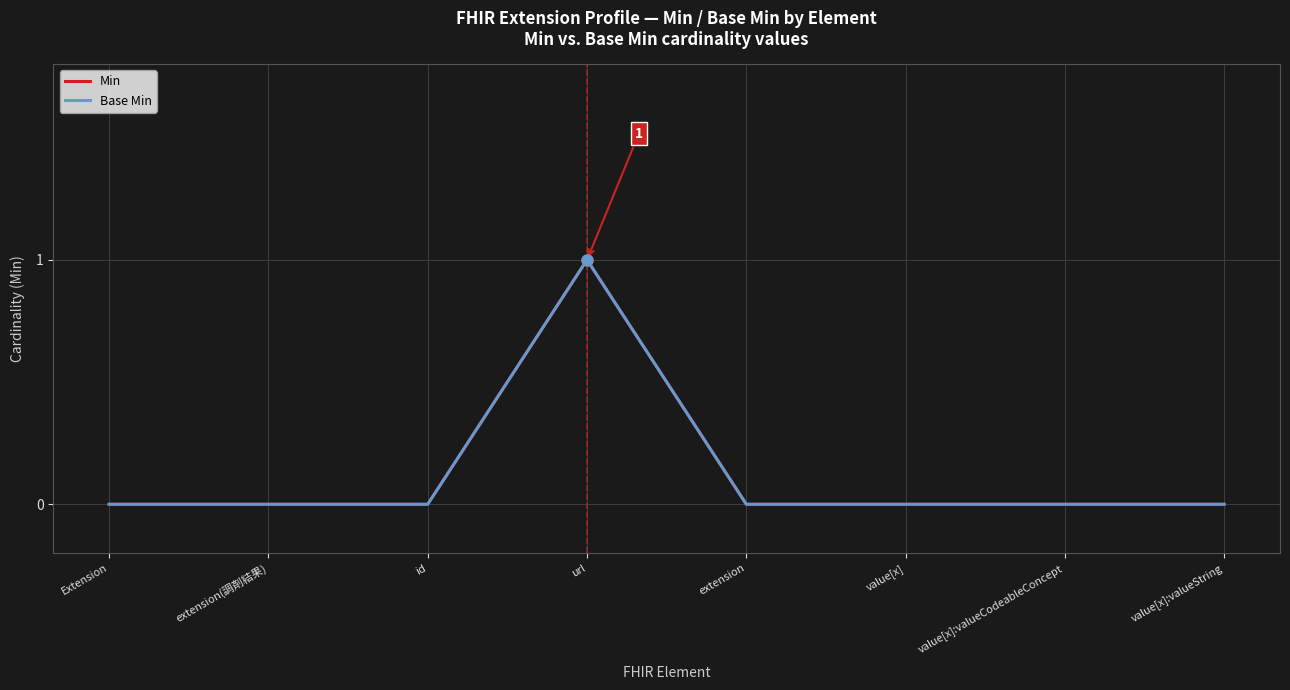

Between id and Extension, which is larger?

id